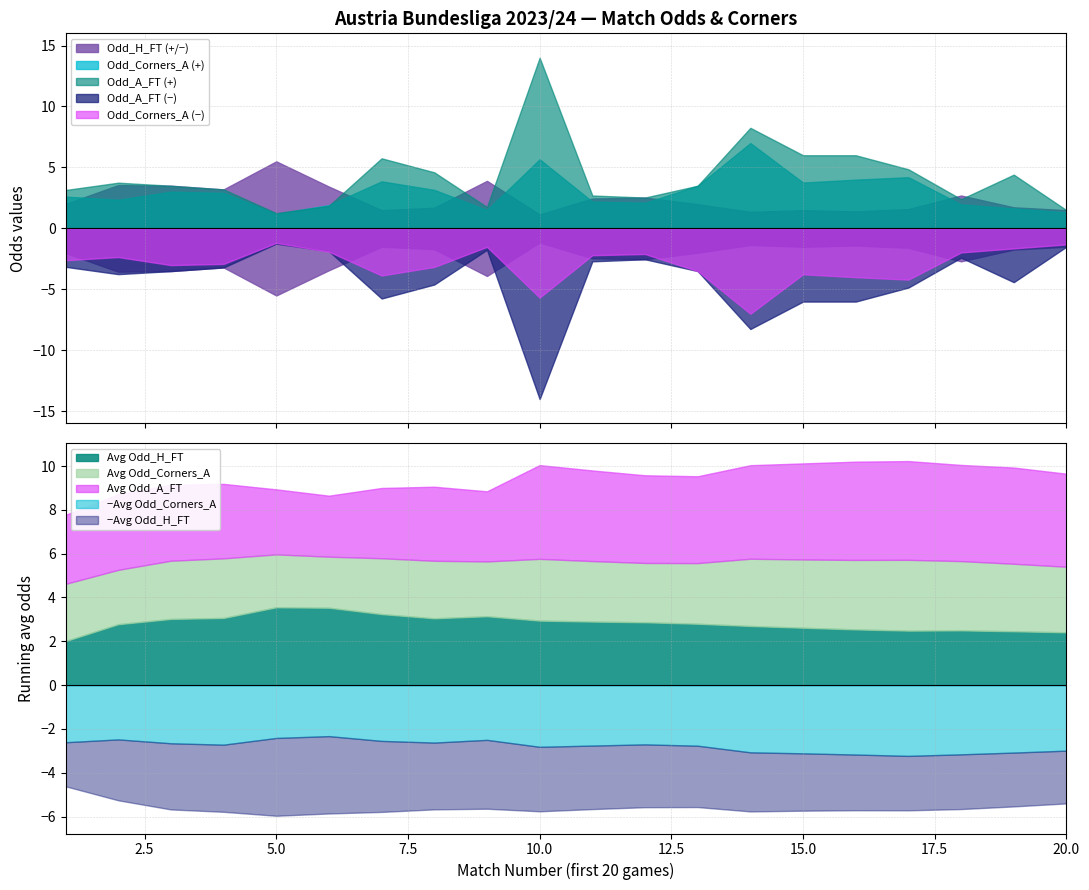

What is the minimum value for Odd_Corners_A?

1.2